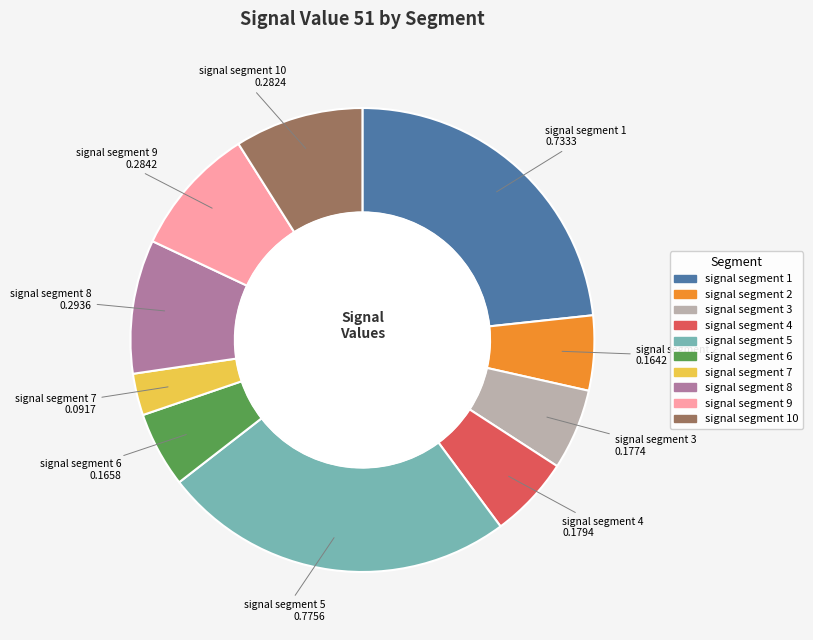

Does any single category account for the majority?

No